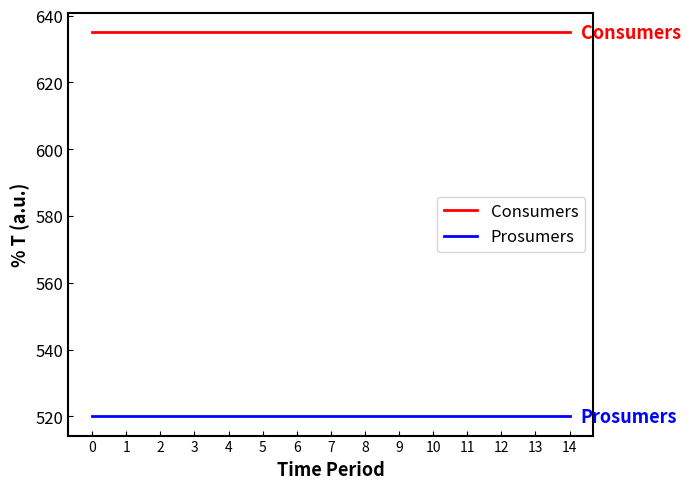

How many lines are shown in the chart?

2